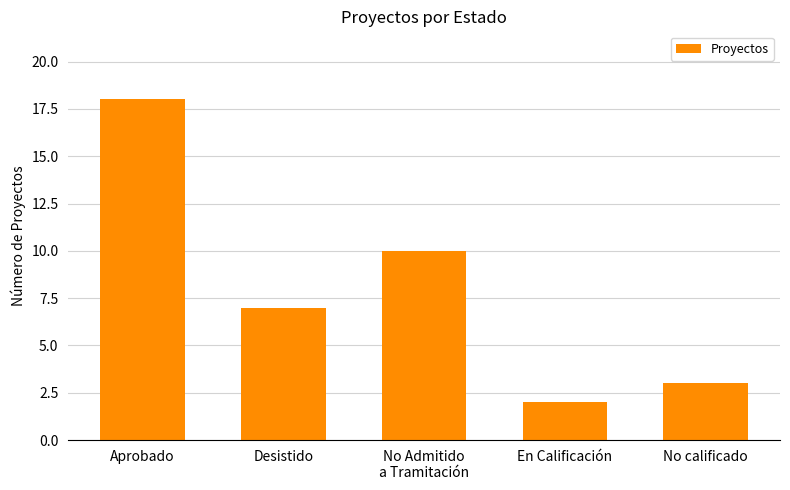

What is the label of the 4th bar from the right?

Desistido